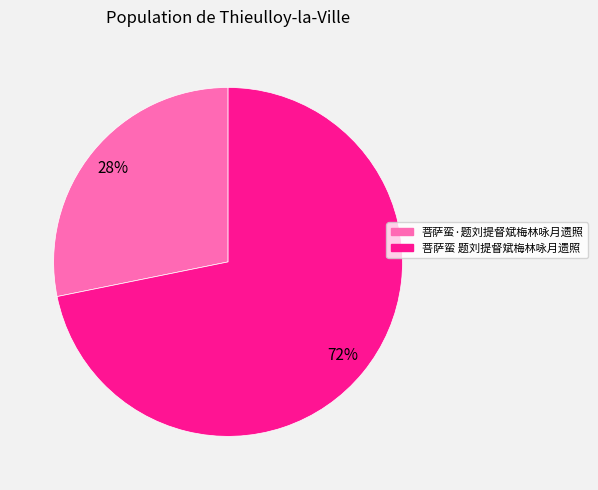

To the nearest percent, what is the average slice percentage?

50%